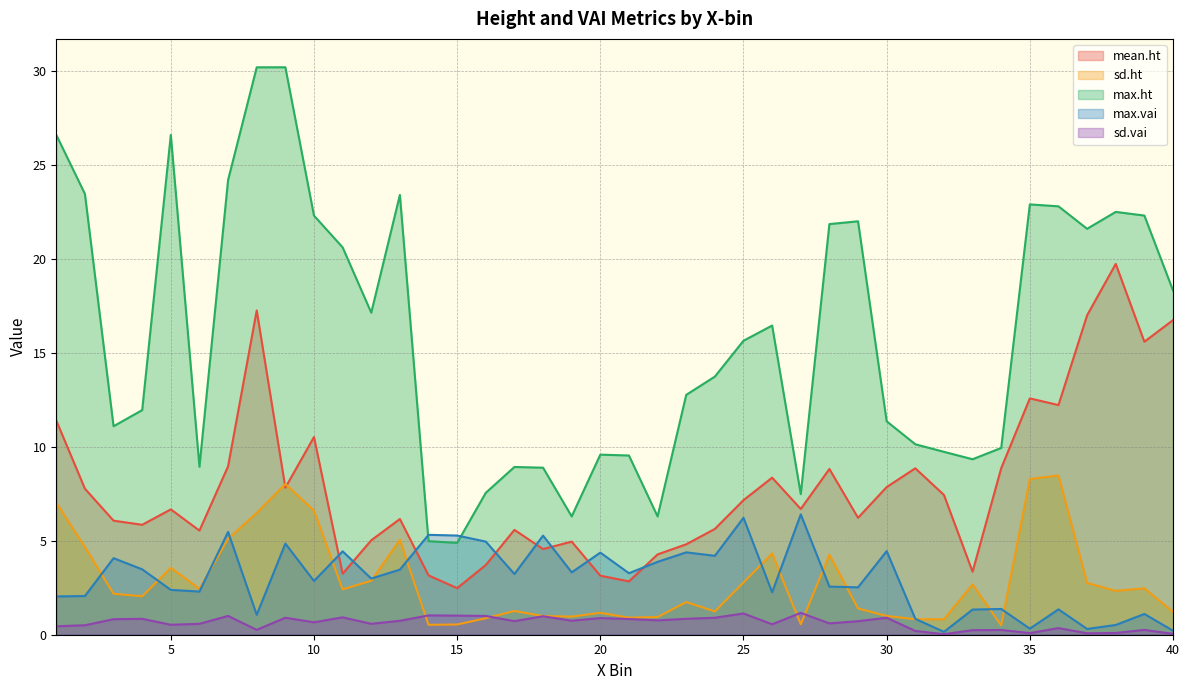

Reading left to right, extract all data points from this chart.

mean.ht: 1=11.4	2=7.8	3=6.1	4=5.9	5=6.7	6=5.5	7=9.0	8=17.3	9=7.8	10=10.5	11=3.2	12=5.0	13=6.2	14=3.2	15=2.5	16=3.7	17=5.6	18=4.6	19=5.0	20=3.1	21=2.8	22=4.3	23=4.8	24=5.6	25=7.2	26=8.4	27=6.7	28=8.8	29=6.2	30=7.9	31=8.9	32=7.4	33=3.4	34=8.9	35=12.6	36=12.2	37=17.0	38=19.7	39=15.6	40=16.7
sd.ht: 1=7.0	2=4.7	3=2.2	4=2.0	5=3.6	6=2.4	7=5.1	8=6.5	9=8.0	10=6.6	11=2.4	12=2.9	13=5.0	14=0.5	15=0.5	16=0.9	17=1.3	18=1.0	19=1.0	20=1.2	21=0.9	22=0.9	23=1.7	24=1.2	25=2.8	26=4.3	27=0.6	28=4.3	29=1.4	30=1.0	31=0.8	32=0.8	33=2.7	34=0.5	35=8.3	36=8.5	37=2.8	38=2.3	39=2.5	40=1.2
max.ht: 1=26.6	2=23.5	3=11.1	4=12.0	5=26.6	6=8.9	7=24.2	8=30.2	9=30.2	10=22.3	11=20.6	12=17.1	13=23.4	14=5.0	15=4.9	16=7.6	17=8.9	18=8.9	19=6.3	20=9.6	21=9.5	22=6.3	23=12.8	24=13.7	25=15.6	26=16.5	27=7.5	28=21.9	29=22.0	30=11.4	31=10.1	32=9.7	33=9.3	34=9.9	35=22.9	36=22.8	37=21.6	38=22.5	39=22.3	40=18.3
max.vai: 1=2.0	2=2.1	3=4.1	4=3.5	5=2.4	6=2.3	7=5.5	8=1.1	9=4.8	10=2.9	11=4.4	12=3.0	13=3.5	14=5.3	15=5.3	16=5.0	17=3.2	18=5.3	19=3.3	20=4.4	21=3.3	22=3.9	23=4.4	24=4.2	25=6.2	26=2.3	27=6.4	28=2.6	29=2.5	30=4.4	31=0.8	32=0.2	33=1.3	34=1.4	35=0.3	36=1.4	37=0.3	38=0.5	39=1.1	40=0.2
sd.vai: 1=0.5	2=0.5	3=0.8	4=0.8	5=0.5	6=0.6	7=1.0	8=0.3	9=0.9	10=0.7	11=0.9	12=0.6	13=0.7	14=1.0	15=1.0	16=1.0	17=0.7	18=1.0	19=0.7	20=0.9	21=0.8	22=0.8	23=0.8	24=0.9	25=1.1	26=0.6	27=1.2	28=0.6	29=0.7	30=0.9	31=0.2	32=0.0	33=0.2	34=0.3	35=0.1	36=0.4	37=0.1	38=0.1	39=0.3	40=0.0